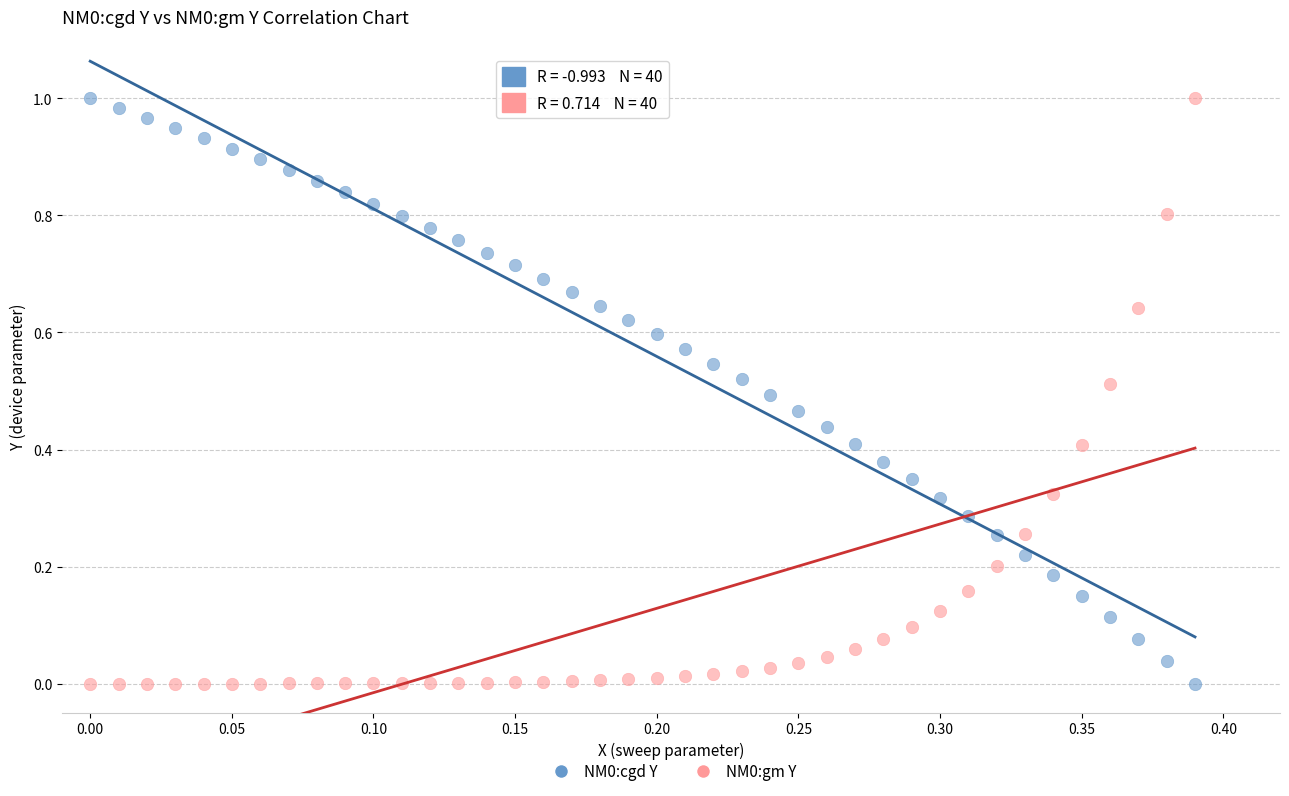

How many data points are displayed?

80